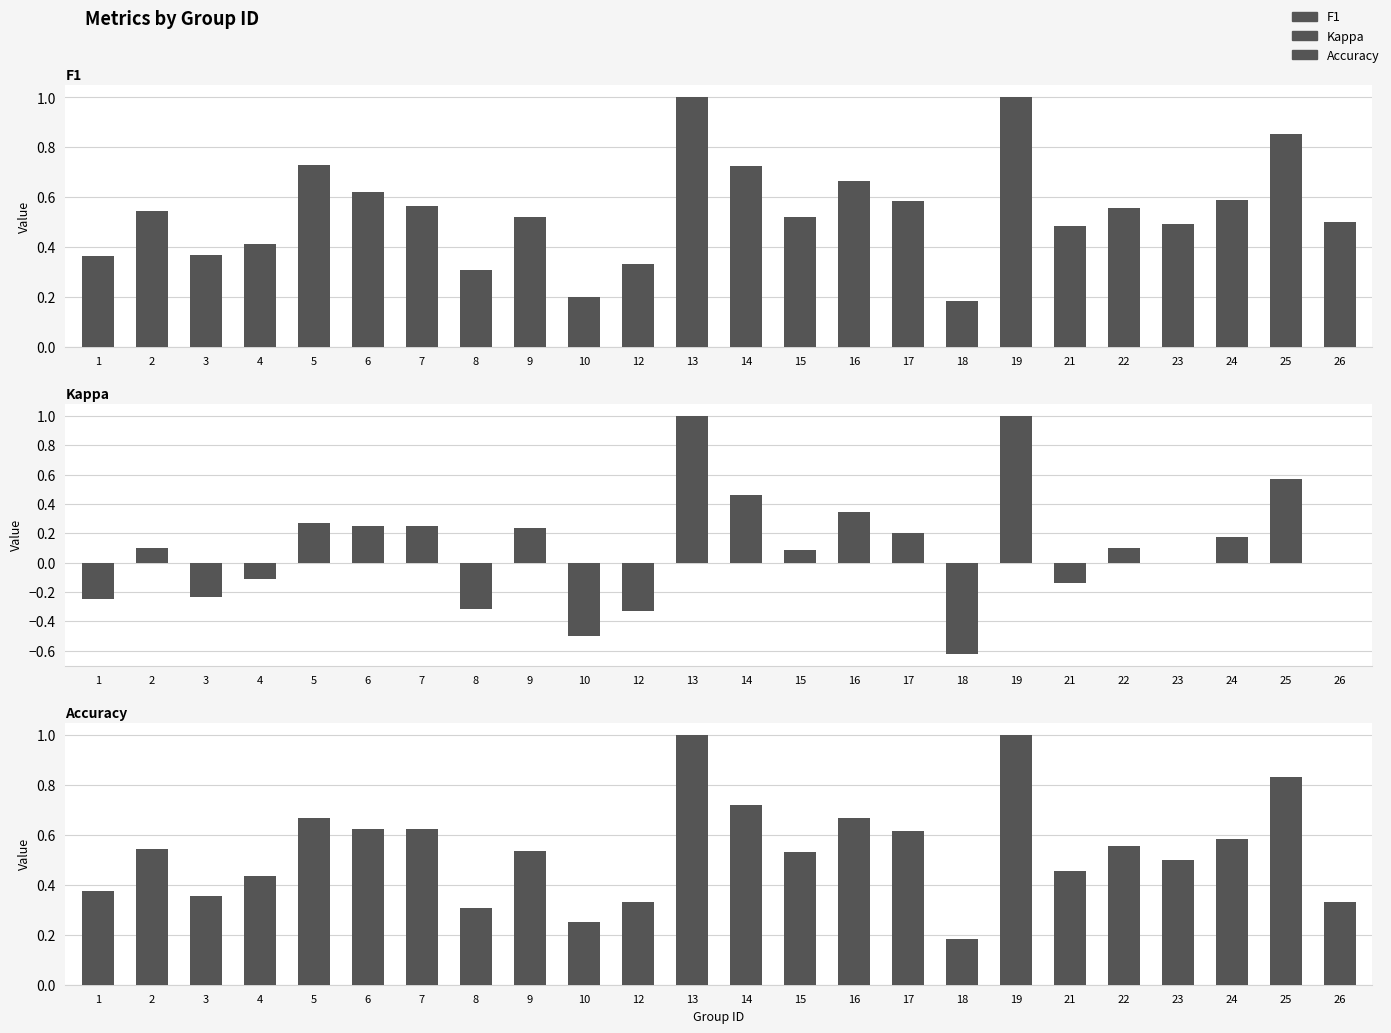

What is the value of the Accuracy bar at the 21st from the left?

0.5